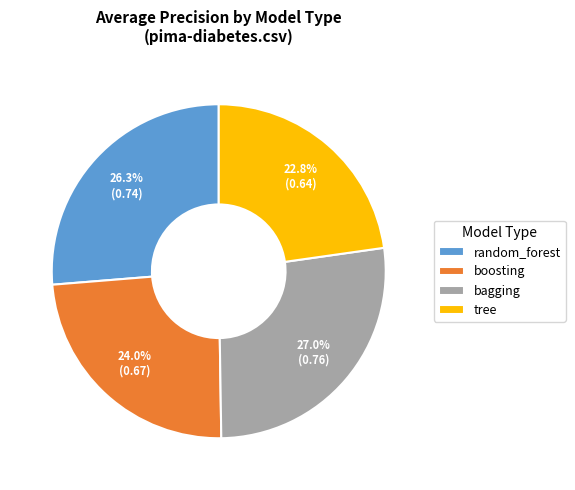

Do boosting and tree together represent more than half of the pie?

No